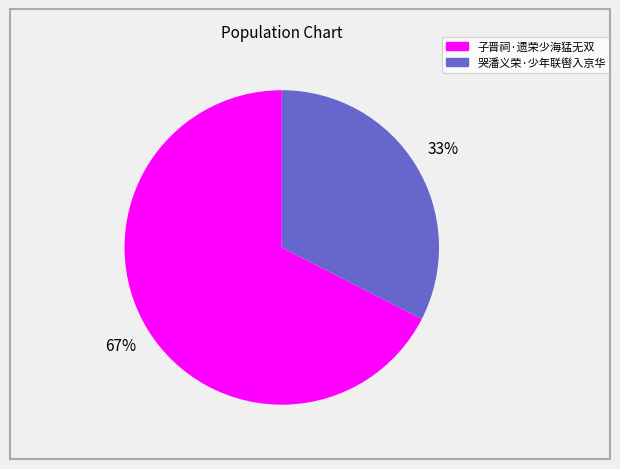

The 子晋祠·遗荣少海猛无双 slice represents 67% of the pie. True or false?

True